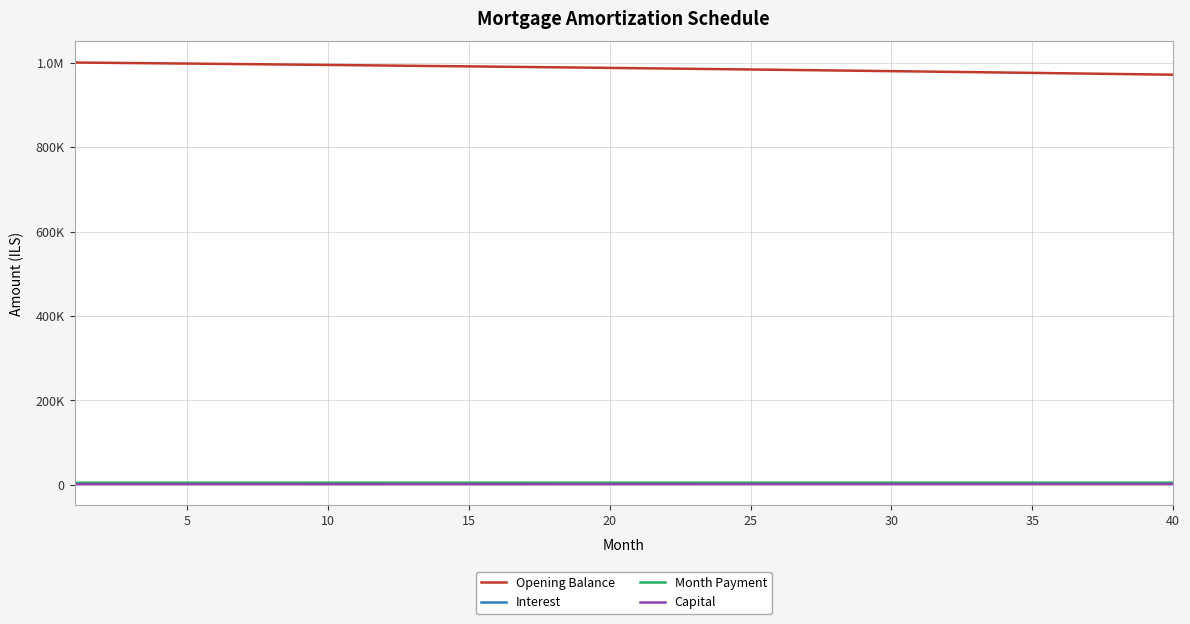

What are all the series names shown in the legend?

Opening Balance, Interest, Month Payment, Capital